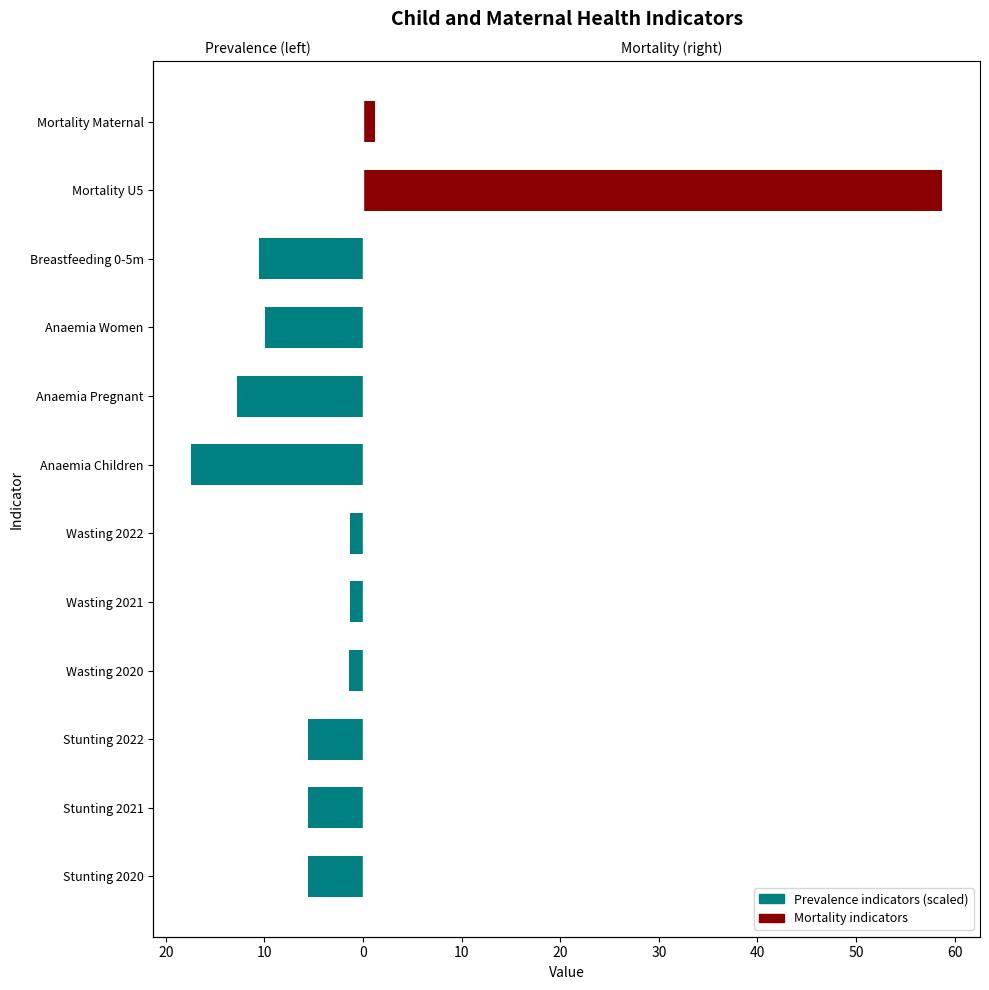

Are the bars grouped side by side (vs. stacked)?

Yes